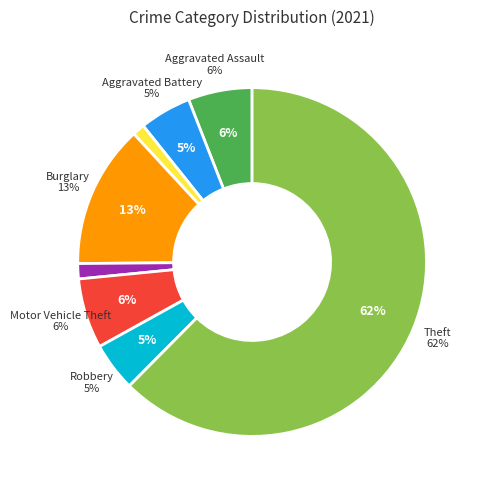

Is there any slice that represents more than half of the pie?

Yes